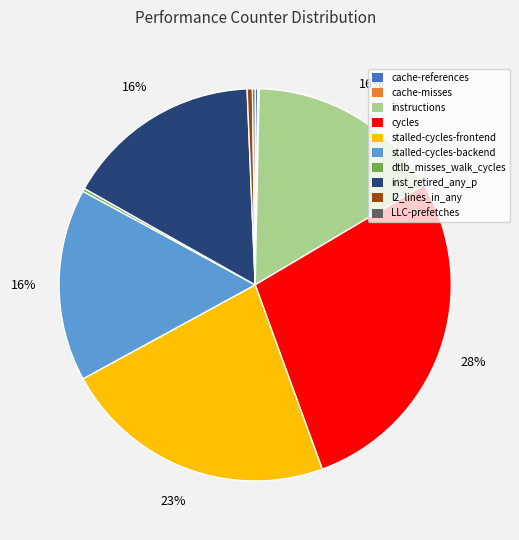

What is the largest slice in the pie chart?

cycles